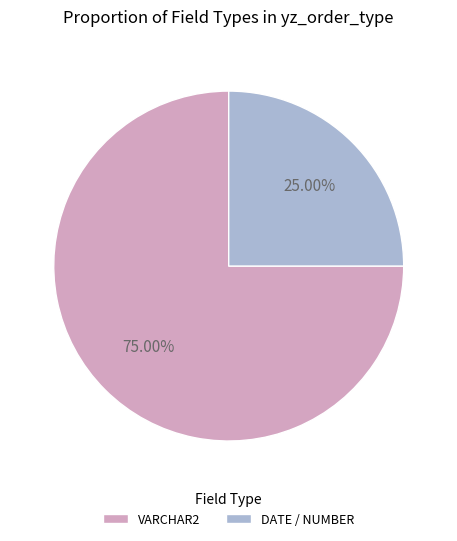

Which category has the smallest portion of the pie?

DATE / NUMBER